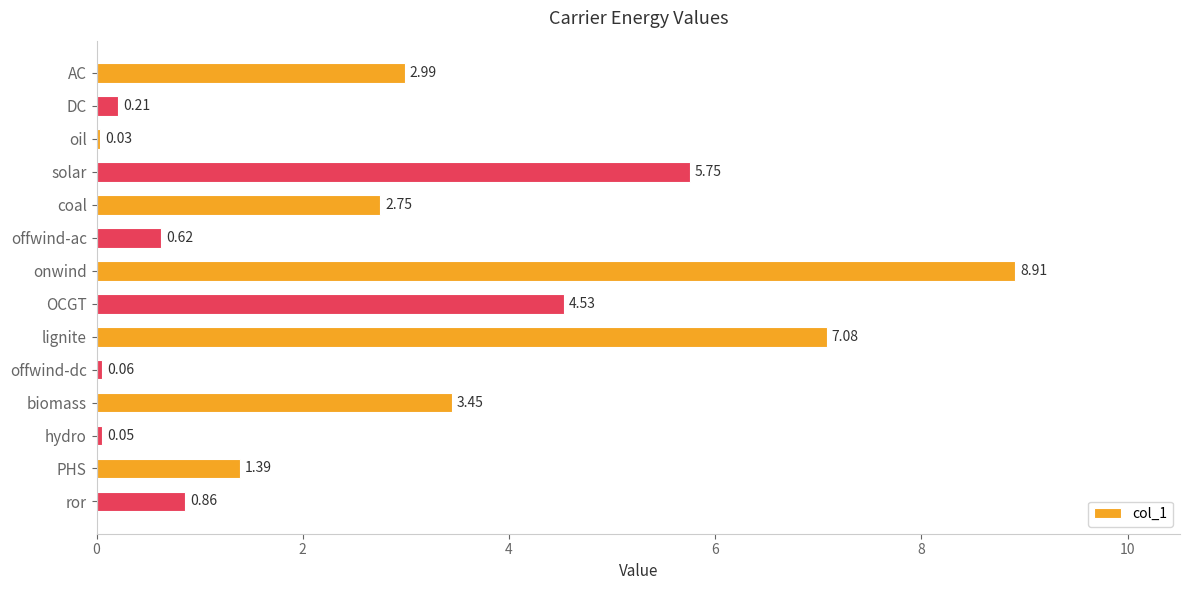

Approximately how many times larger is the value at AC compared to lignite?

0.4